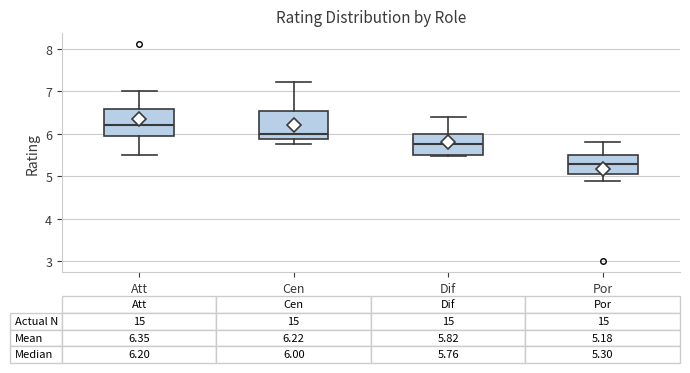

Which box's median line is the highest?

Att